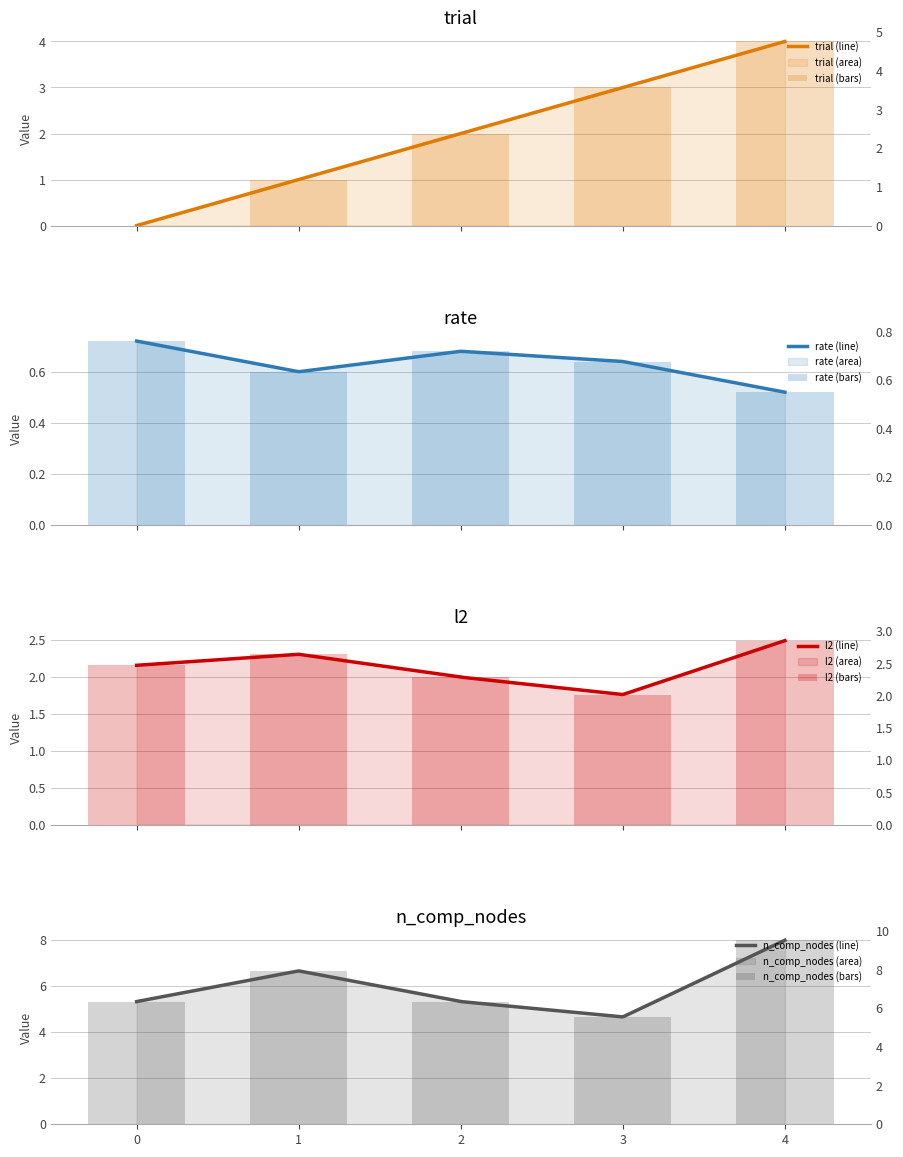

How many groups of bars are there?

5